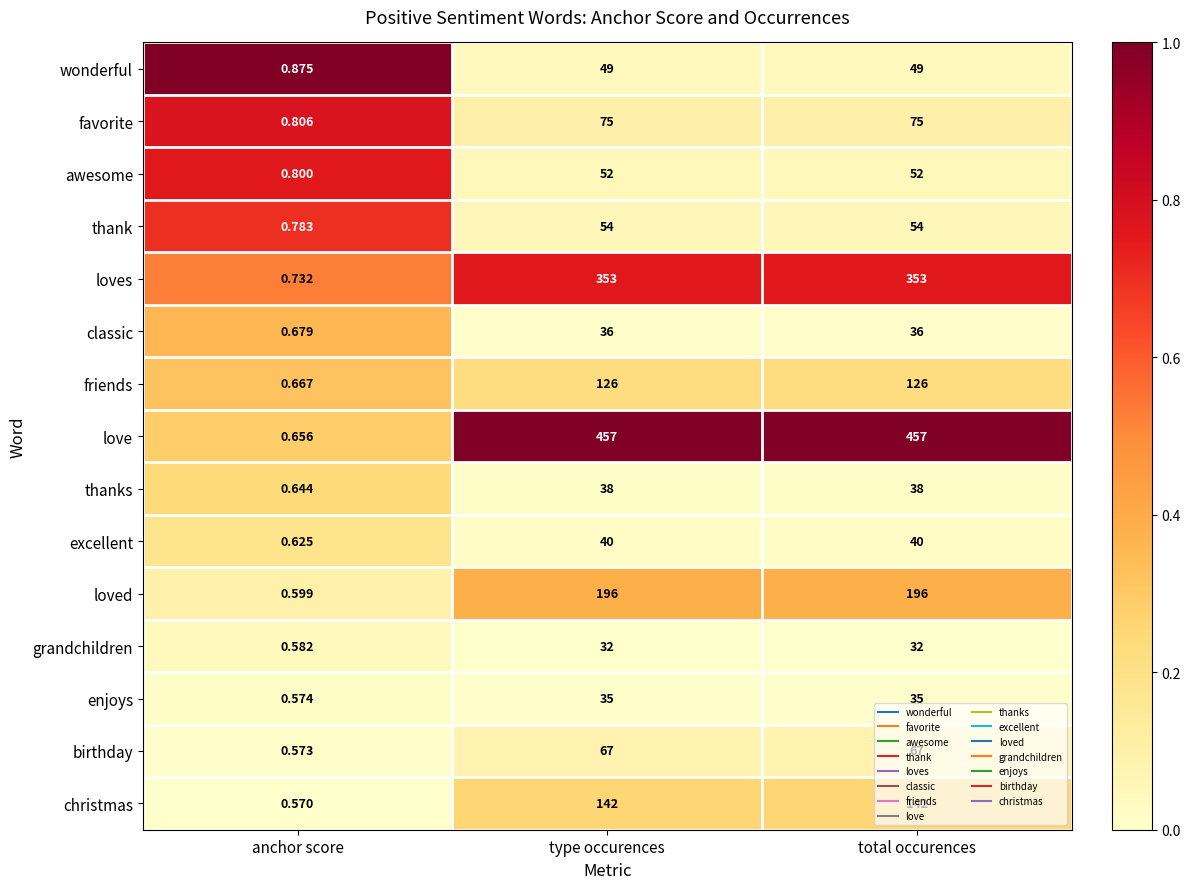

Which label corresponds to the smallest value in the chart?

anchor score